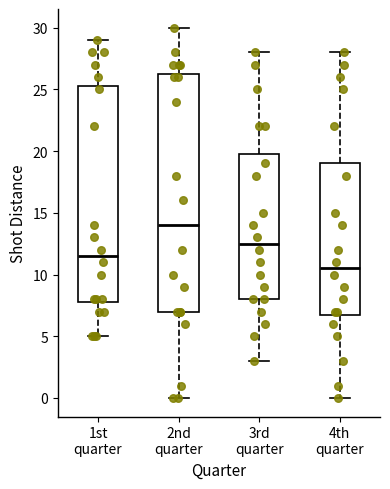

Reading left to right, transcribe this box plot: for each box, give where its median line is, the range the box spans, and where its two whiskers end, as read against the y-axis. The values are not printed on the chart, so give them approximately, as read against the axis.

1st quarter: median 11.5, box 8.0 to 25.5, whiskers 5.0 to 29.0
2nd quarter: median 14.0, box 7.0 to 26.5, whiskers 0.0 to 30.0
3rd quarter: median 12.5, box 8.0 to 20.0, whiskers 3.0 to 28.0
4th quarter: median 10.5, box 7.0 to 19.0, whiskers 0.0 to 28.0